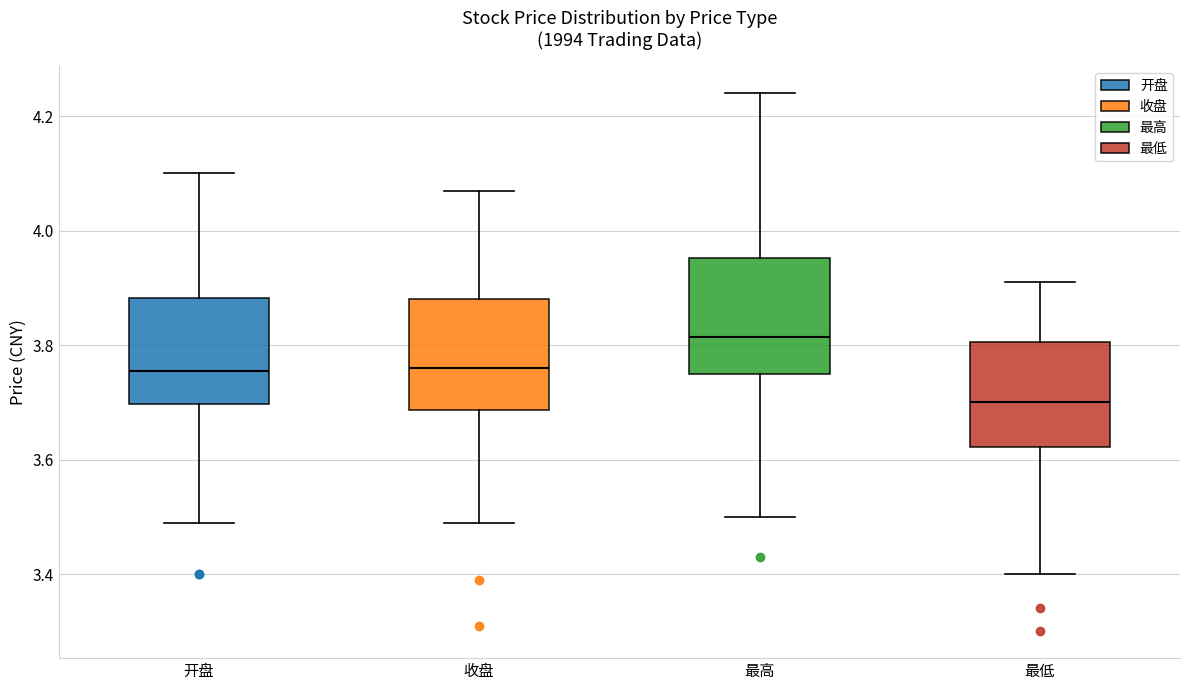

Reading left to right, transcribe this box plot: for each box, give where its median line is, the range the box spans, and where its two whiskers end, as read against the y-axis. The values are not printed on the chart, so give them approximately, as read against the axis.

开盘: median 3.76, box 3.70 to 3.88, whiskers 3.50 to 4.10
收盘: median 3.76, box 3.68 to 3.88, whiskers 3.50 to 4.08
最高: median 3.82, box 3.76 to 3.96, whiskers 3.50 to 4.24
最低: median 3.70, box 3.62 to 3.80, whiskers 3.40 to 3.92